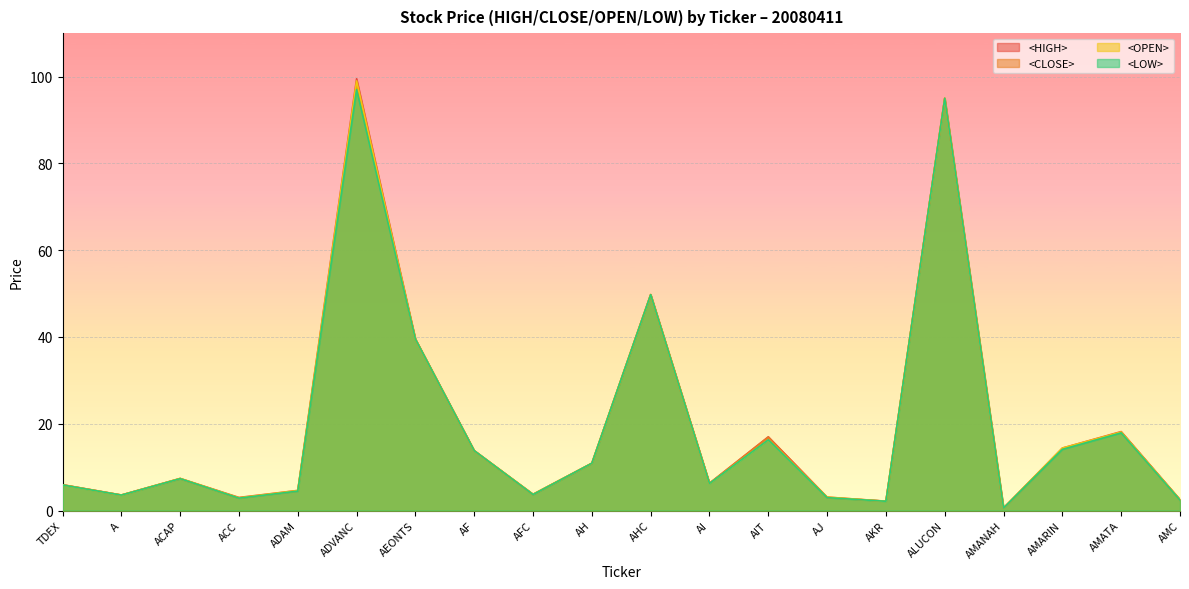

Is it true that <HIGH> equals 144.7 at ALUCON?

False